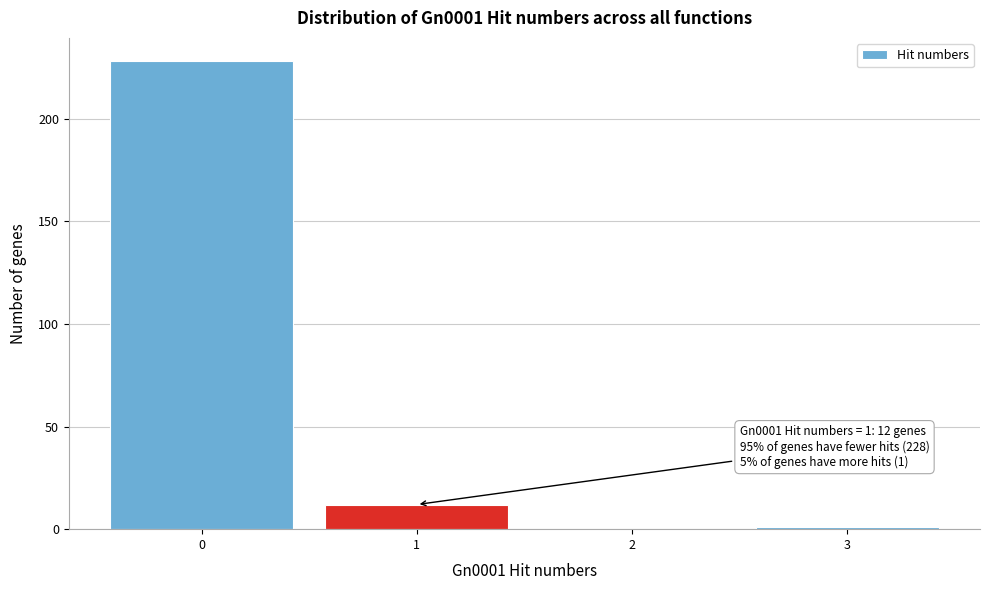

Reading left to right, extract all data points from this chart.

0=228	1=12	2=0	3=1